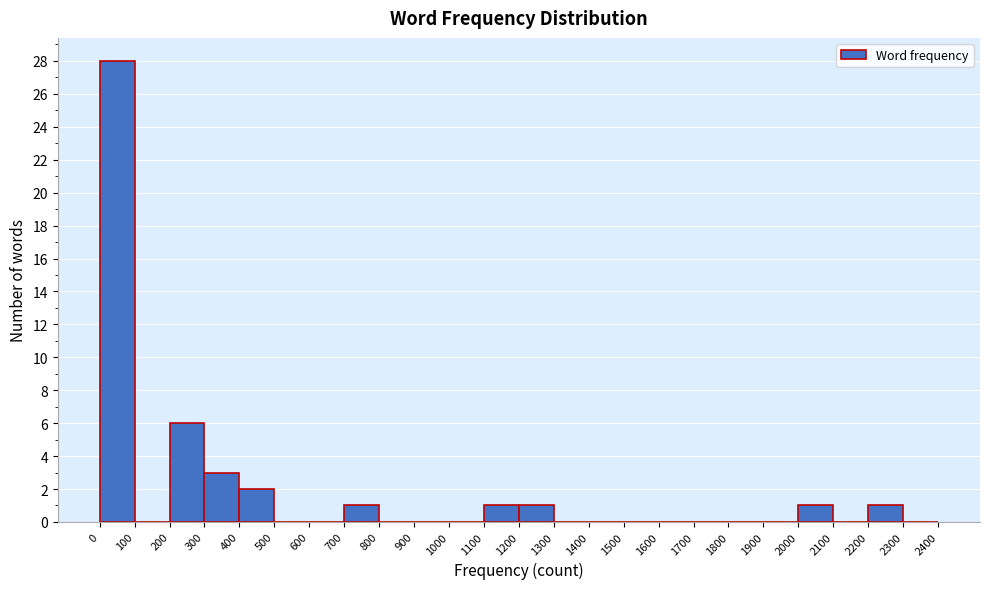

Which range on the x-axis has the tallest bar?

0 to 100